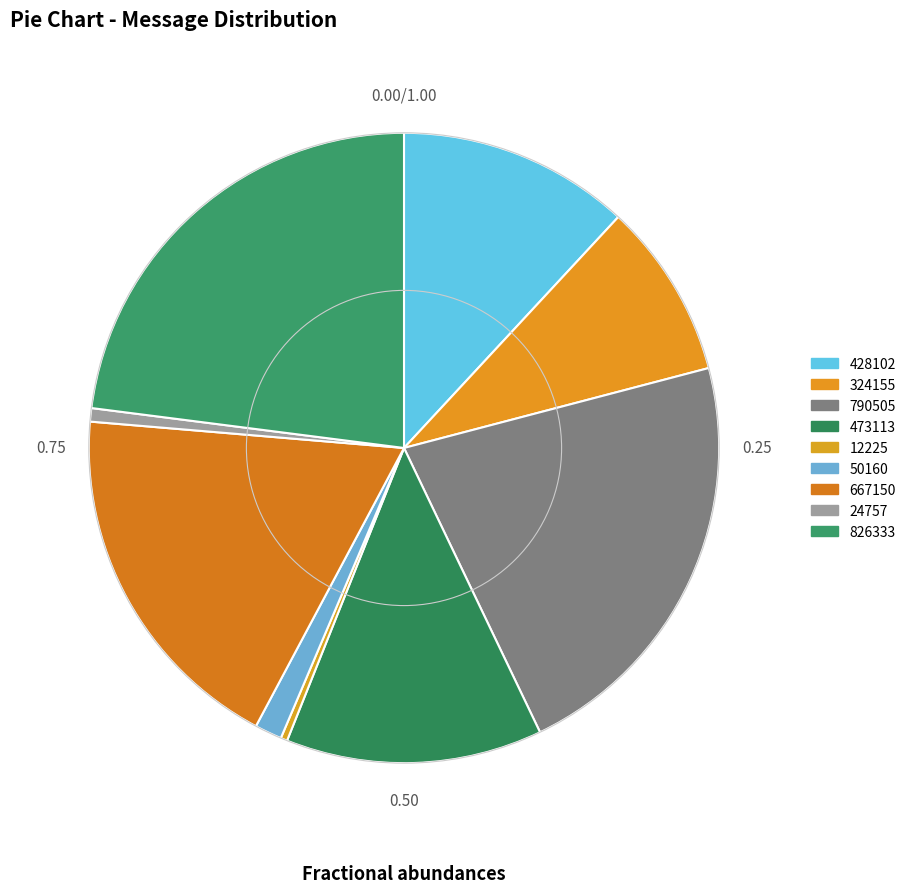

Which has a higher value, 790505 or 667150?

790505